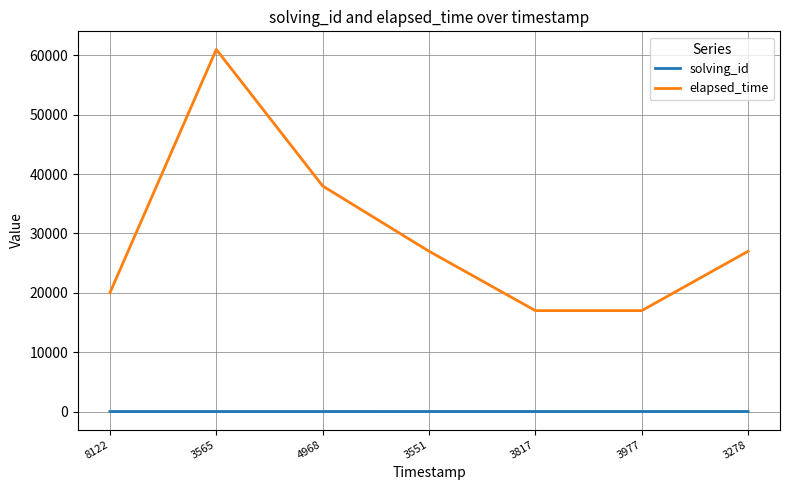

What is the maximum value shown in the chart?

61000